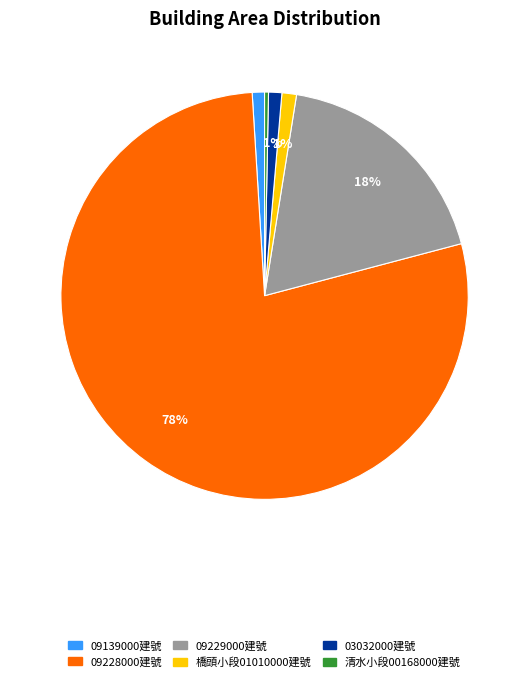

To the nearest percent, what is the average slice percentage?

17%